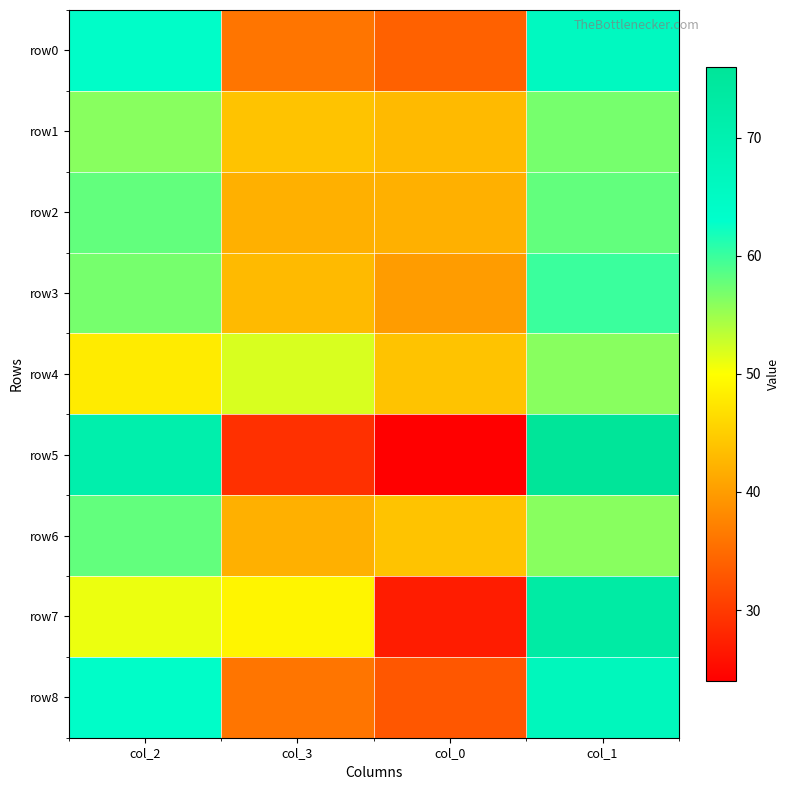

At how many categories does at least one series exceed 51?

3